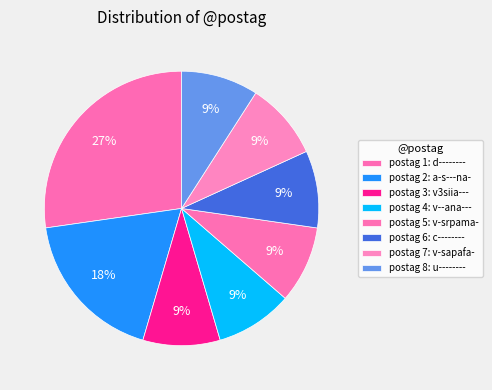

Rank the categories by value from highest to lowest.

d--------, a-s---na-, v3siia---, v--ana---, v-srpama-, c--------, v-sapafa-, u--------